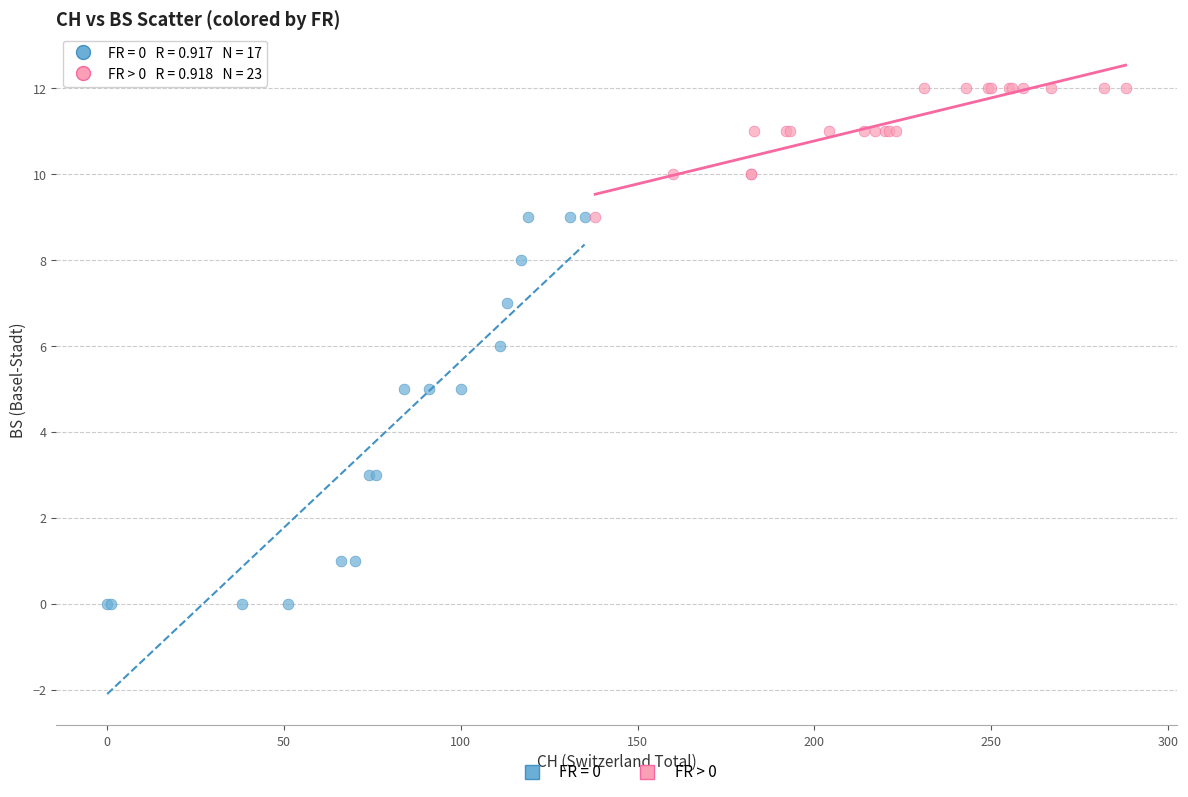

Which series has the widest spread of Y values?

FR = 0